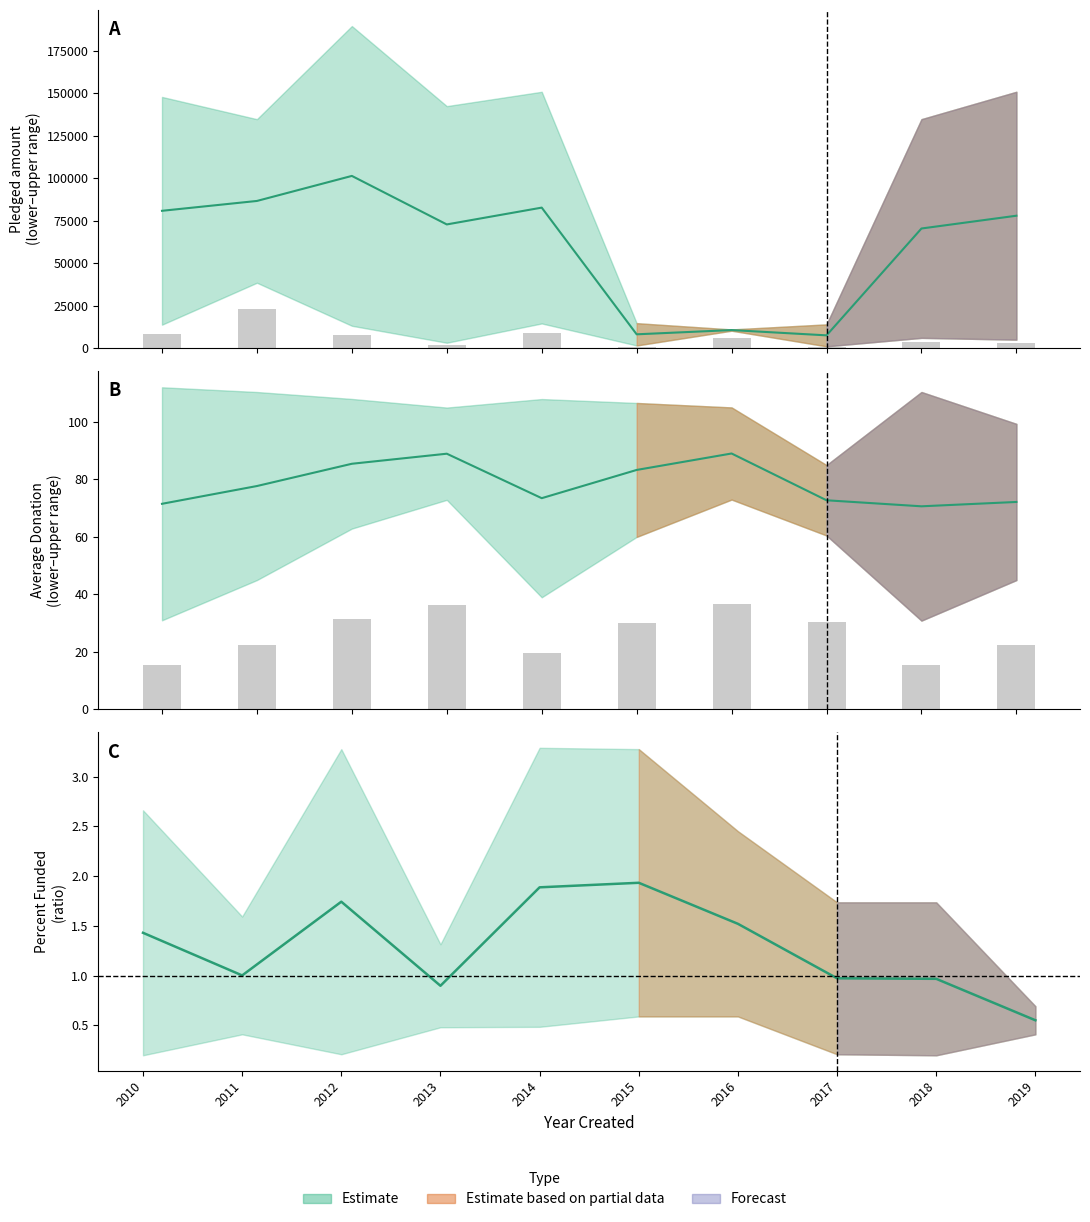

What is the value of the Pledged (lower) bar at the 5th from the left?

8736.0